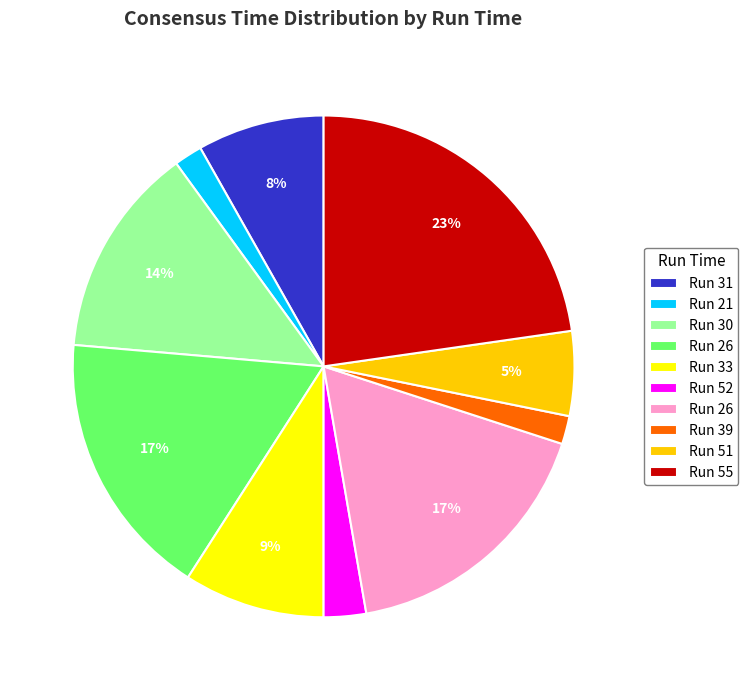

Is there a majority slice in this chart?

No